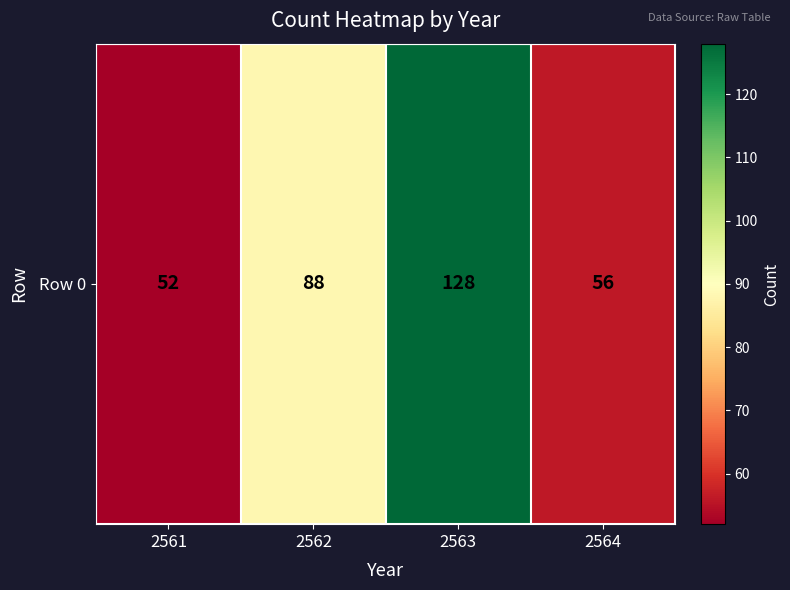

Is it true that the value at 2562 is 20?

False